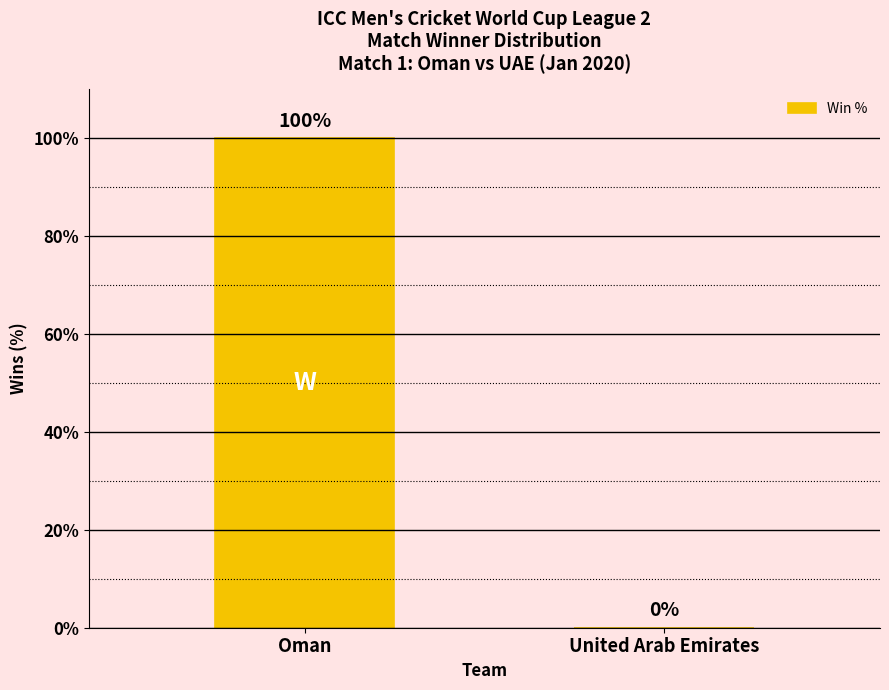

Is it true that the value at United Arab Emirates is 0?

True